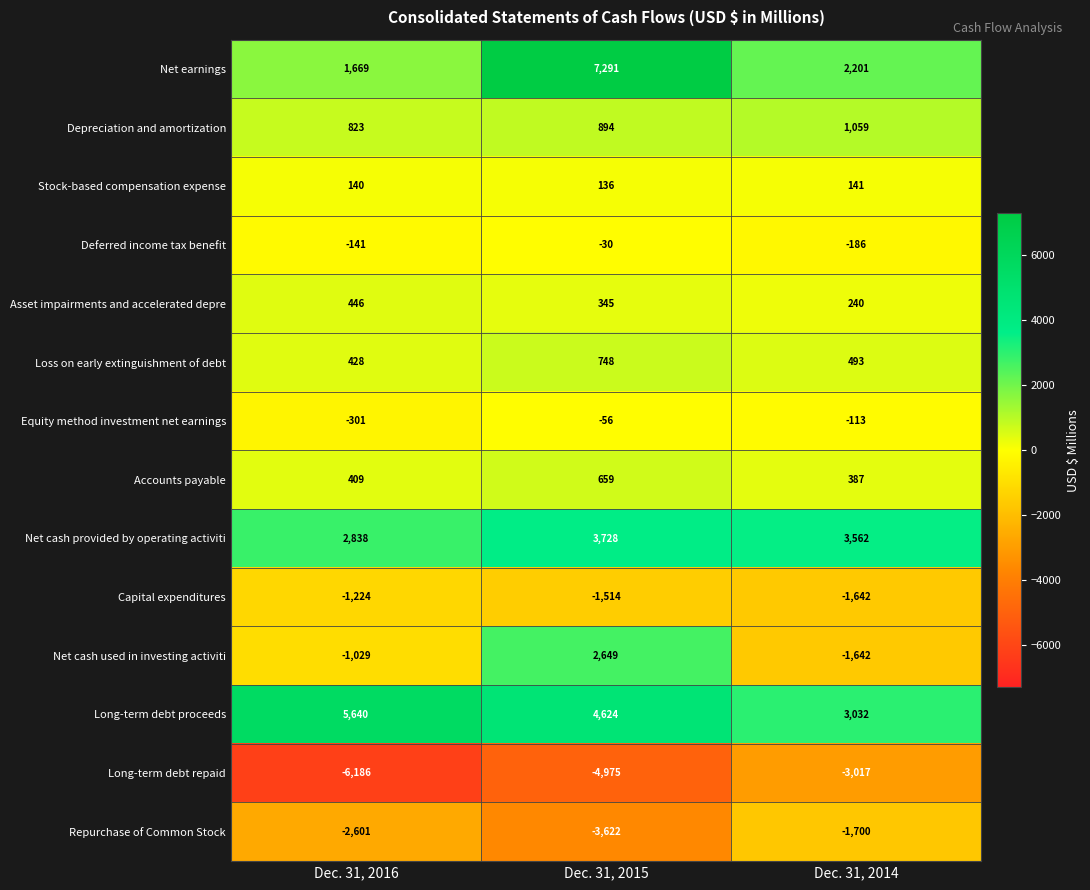

How many data points in Accounts payable are less than 409?

1